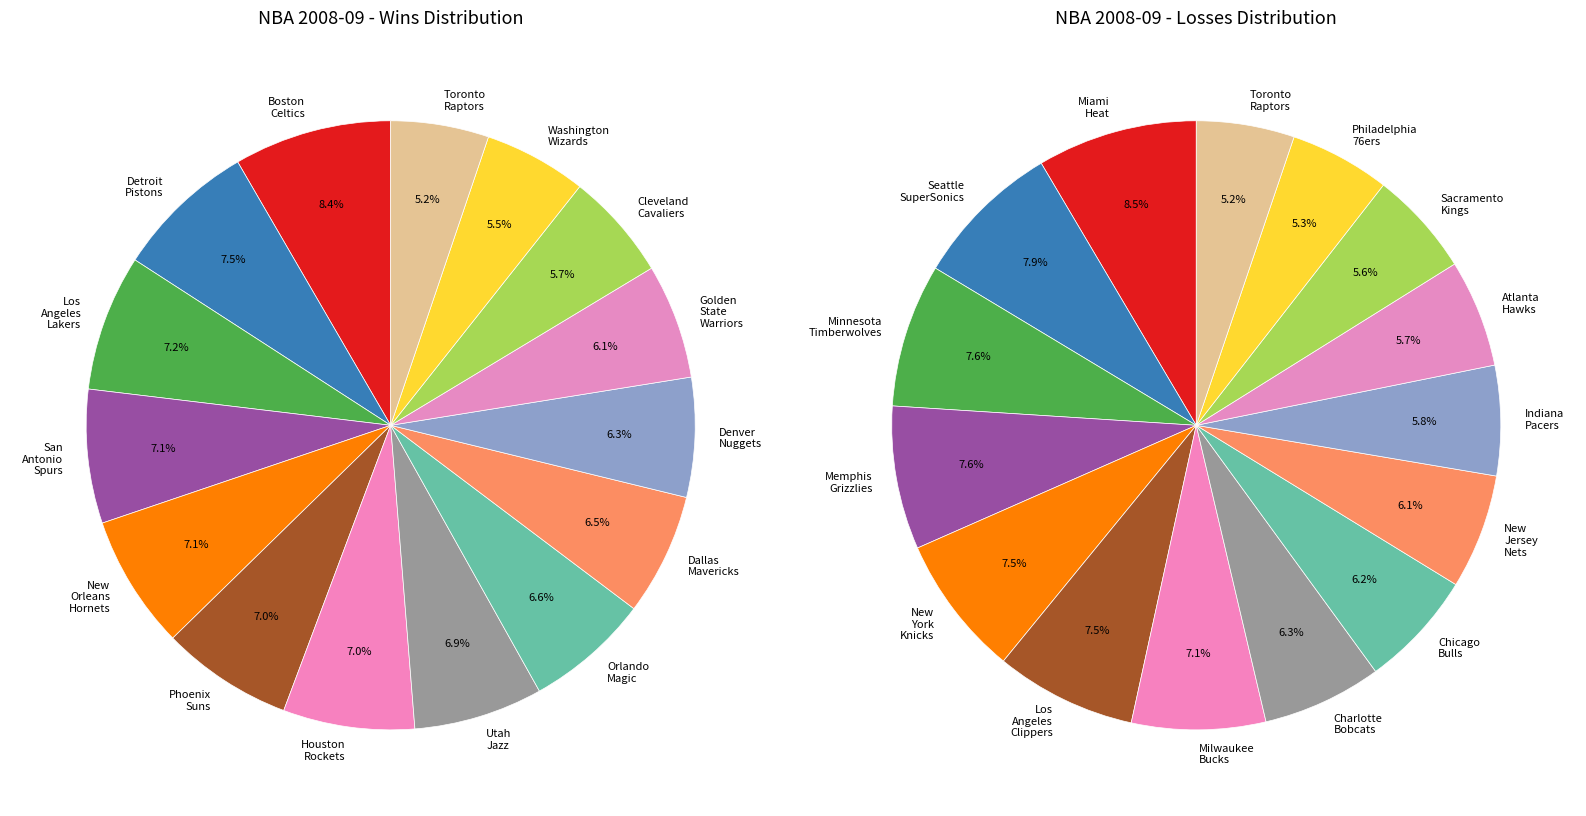

What is the spread (max minus min) of values at Washington Wizards?

4